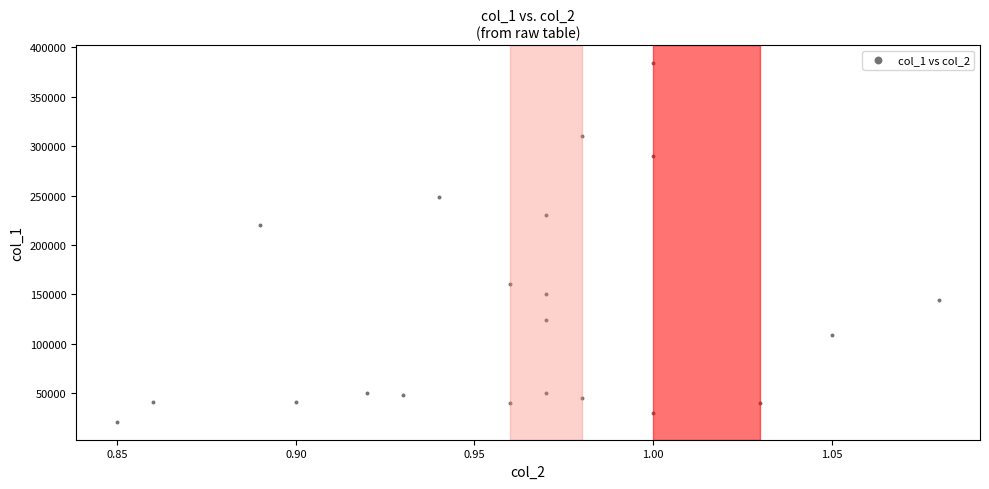

What Y value in the scatter plot is closest to 202500?

220000